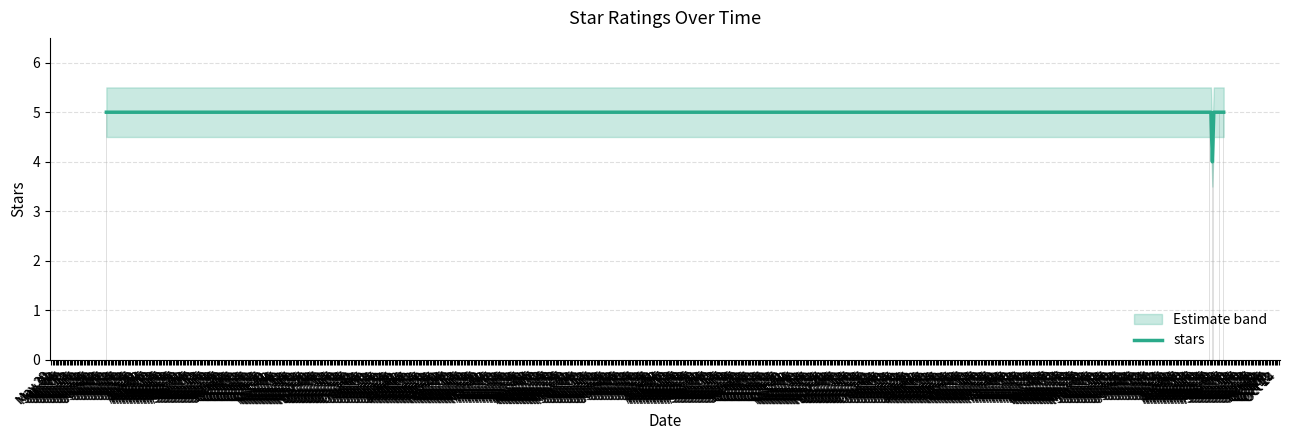

What is the value of the 5th bar from the left?

5